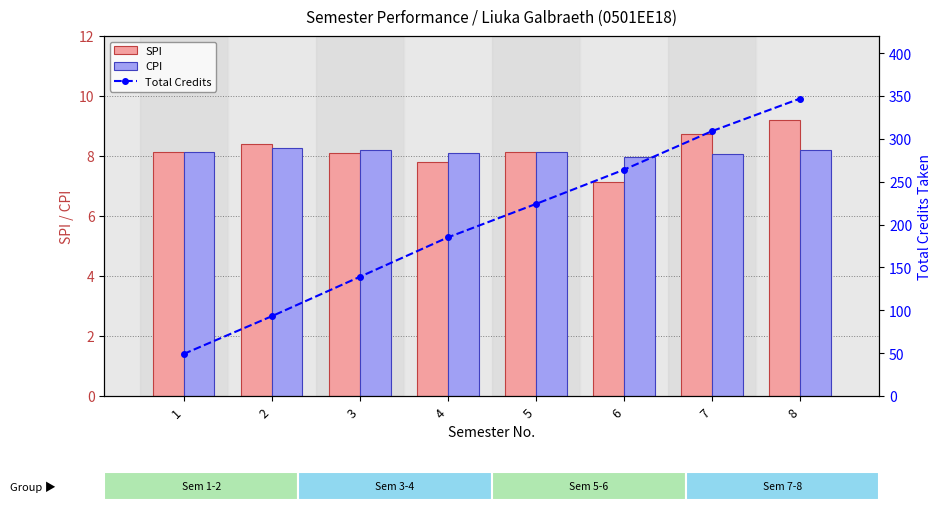

What is the average value of the Total Credits series?

201.2